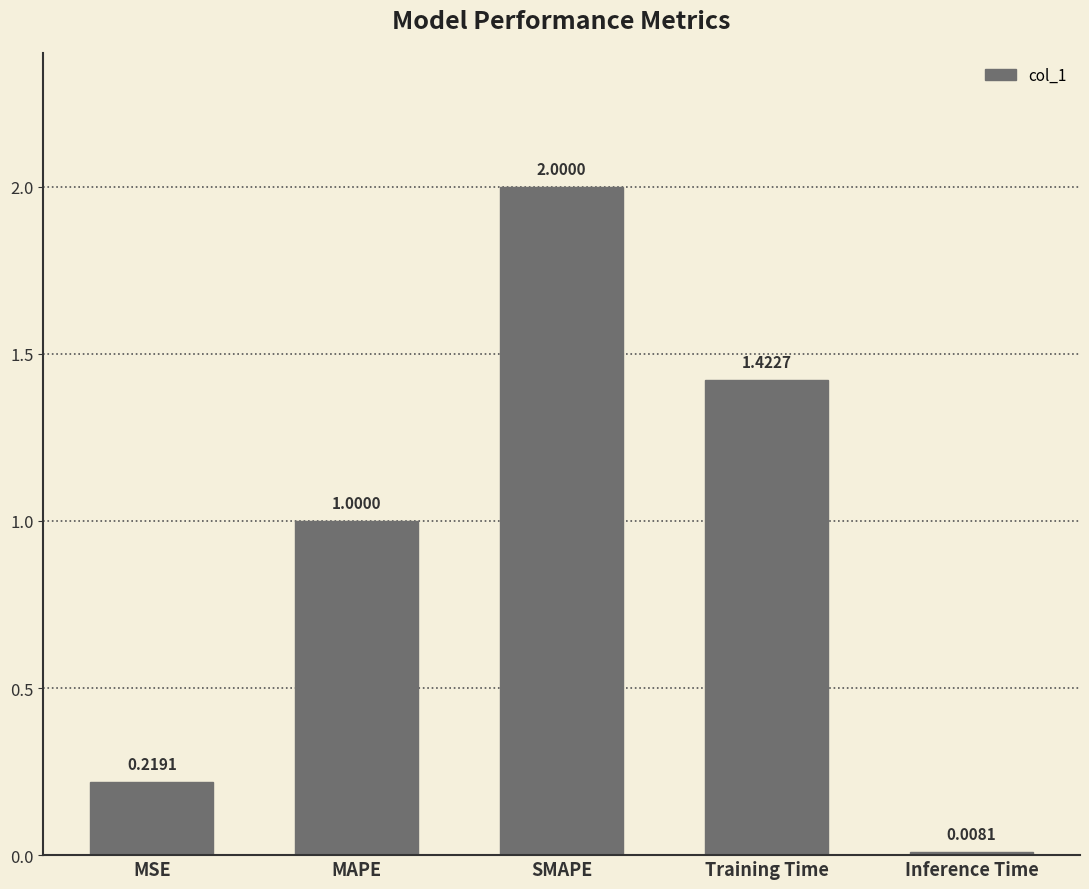

Approximately how many times larger is the value at SMAPE compared to MAPE?

2.0